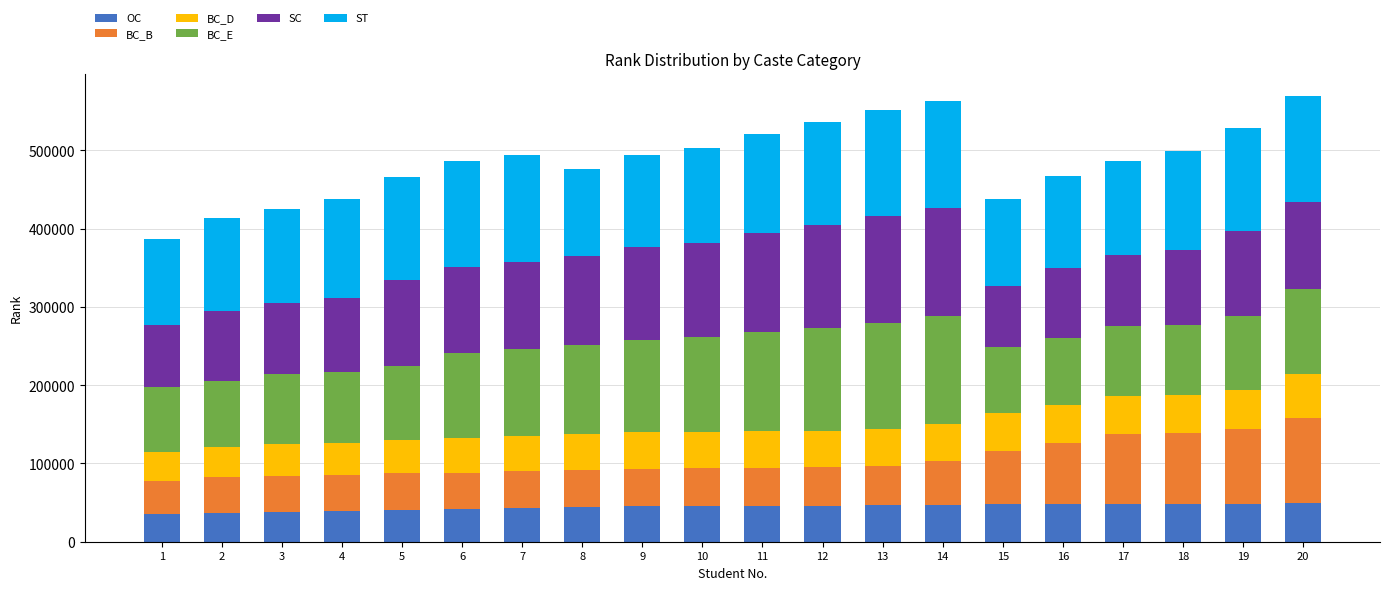

What is the maximum value for OC?

49551